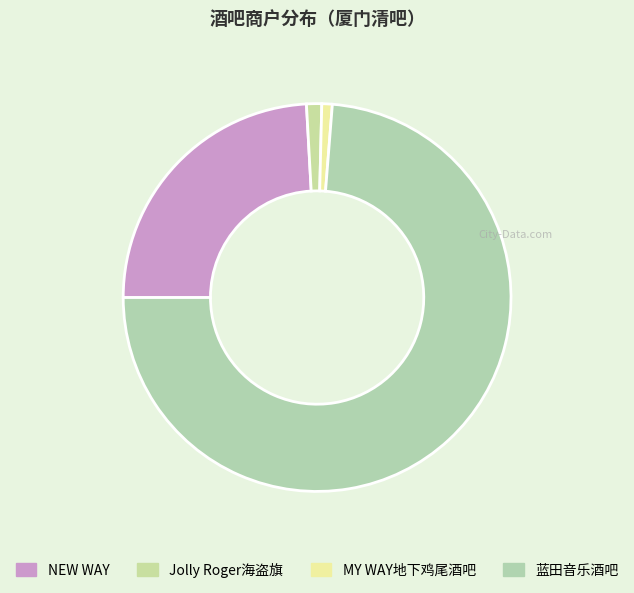

To the nearest percent, what portion does MY WAY地下鸡尾酒吧 represent?

1%